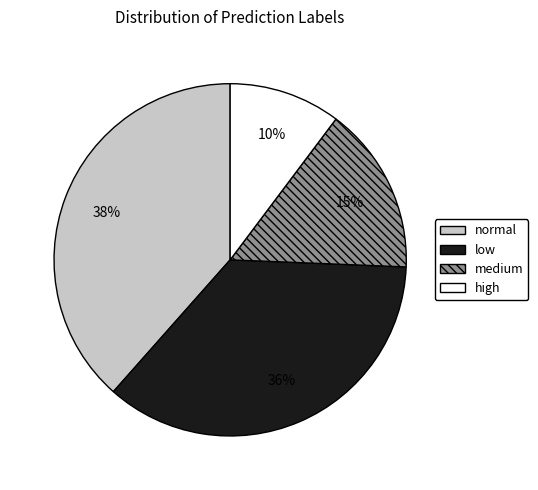

Count the number of slices in the pie.

4